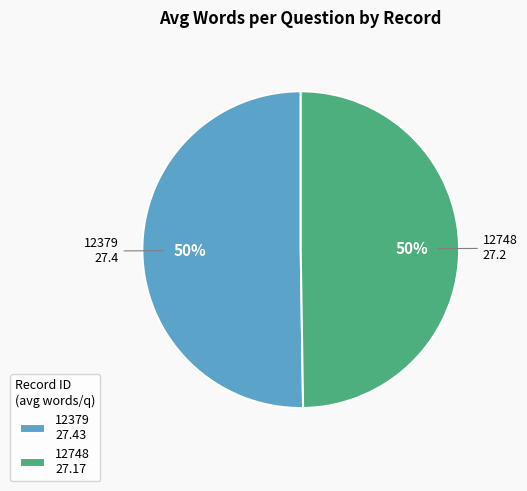

Combined, do 12748 and 12379 account for over 50%?

Yes